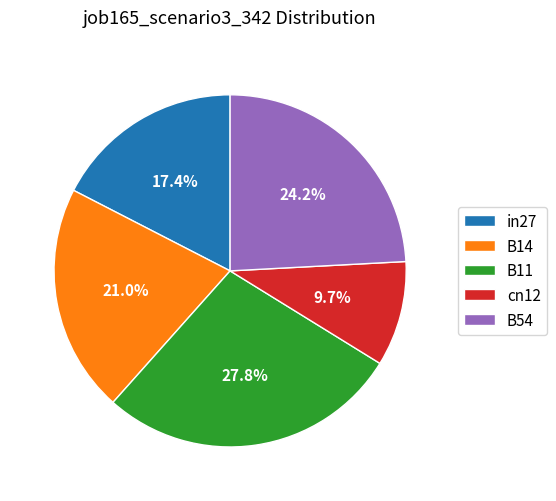

Between cn12 and B14, which is larger?

B14